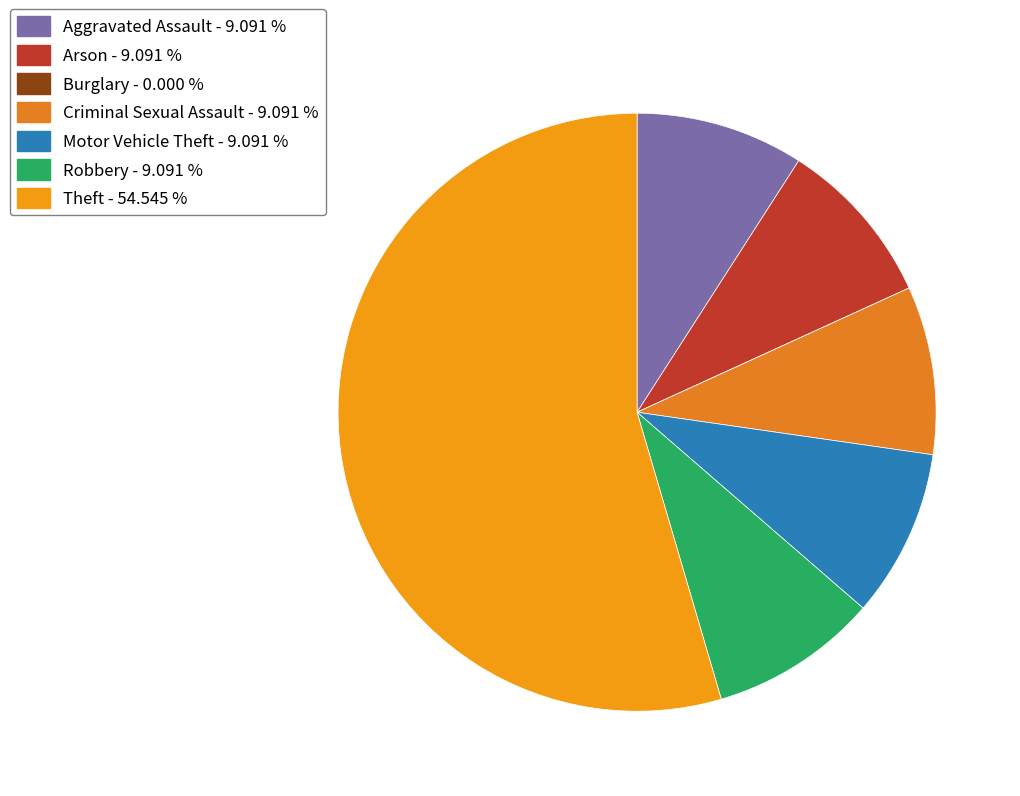

How many segments does this pie chart have?

7